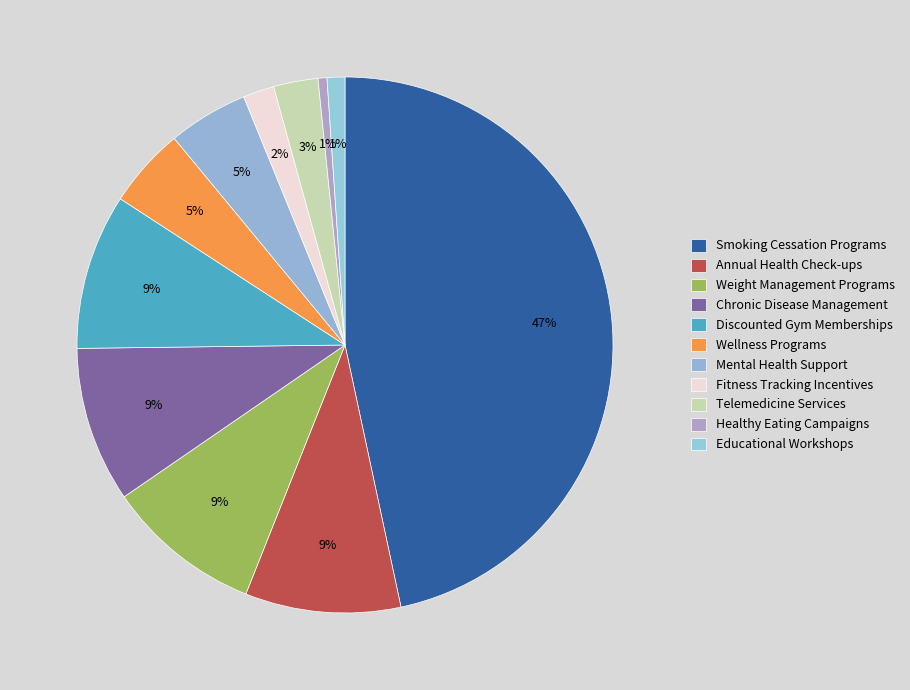

Approximately how many times larger is the value at Telemedicine Services compared to Healthy Eating Campaigns?

5.0